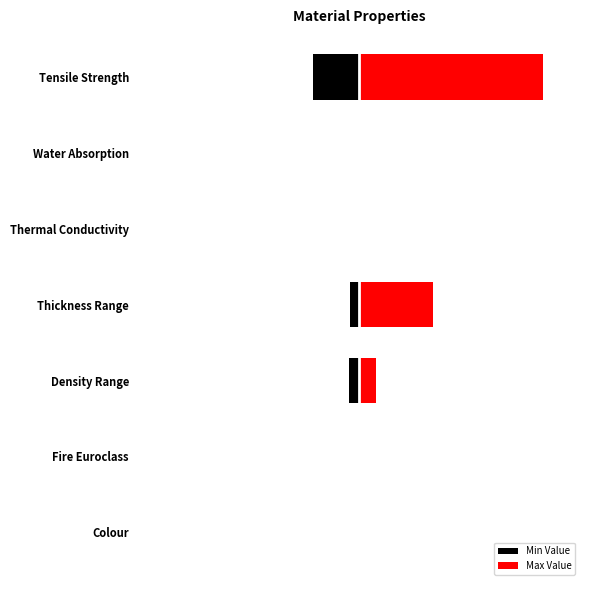

Count the number of data series in this chart.

2